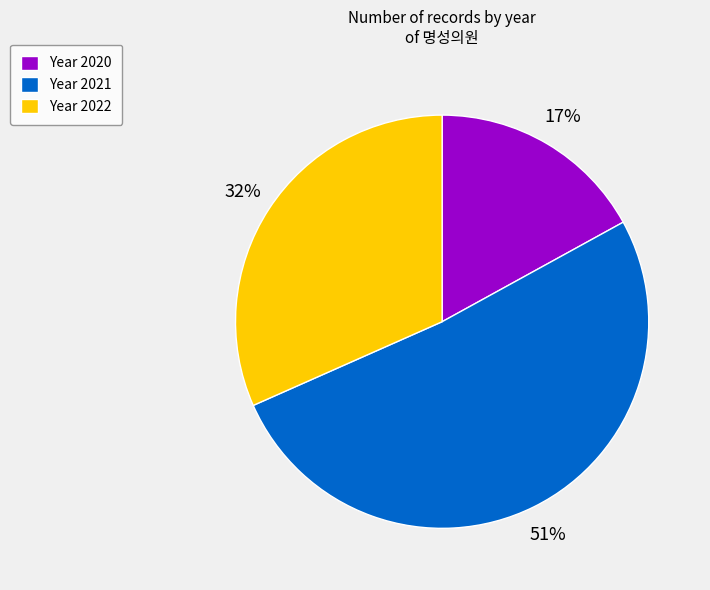

Is it true that Year 2022 is 40% of the pie?

False